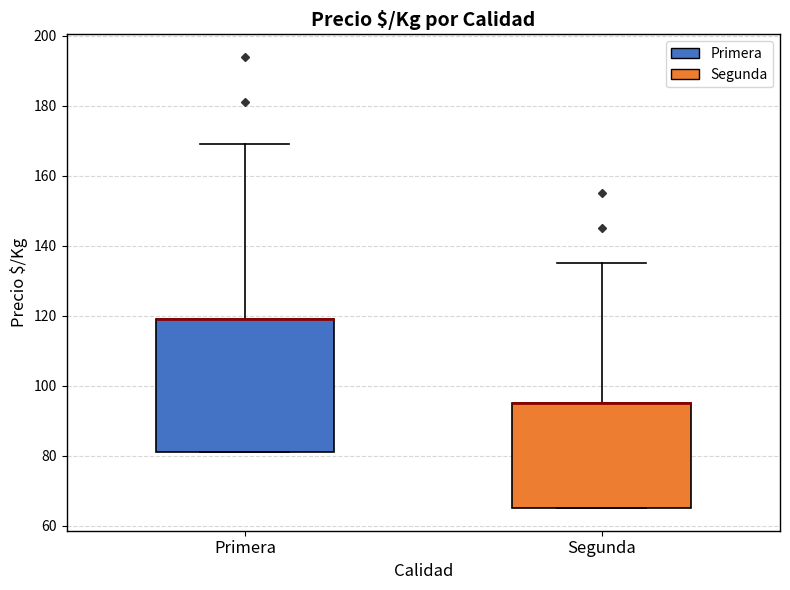

Reading left to right, transcribe this box plot: for each box, give where its median line is, the range the box spans, and where its two whiskers end, as read against the y-axis. The values are not printed on the chart, so give them approximately, as read against the axis.

Primera: median 120 (drawn on the box's upper edge), box 82 to 120, whiskers 82 to 170
Segunda: median 96 (drawn on the box's upper edge), box 66 to 96, whiskers 66 to 136